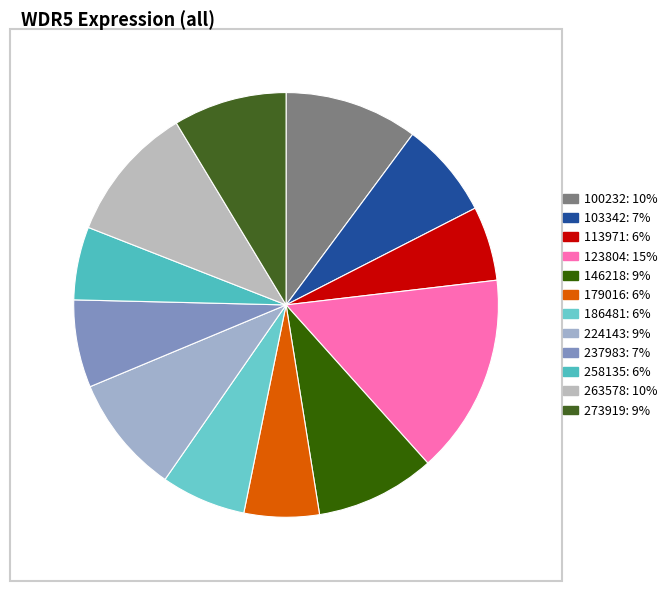

What is the smallest slice in the pie chart?

258135